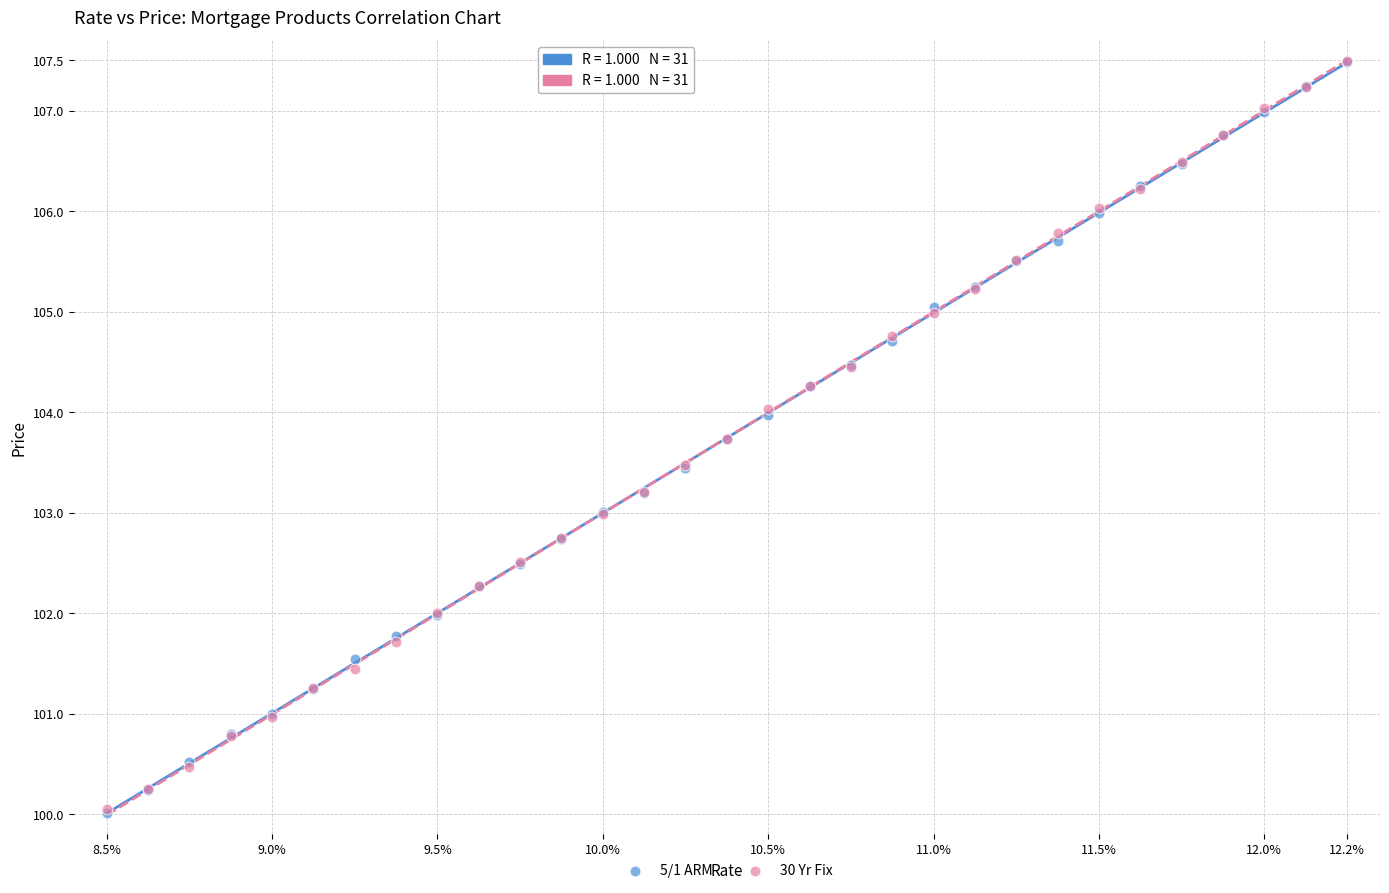

What are all the series names shown in the legend?

5/1 ARM, 30 Yr Fix